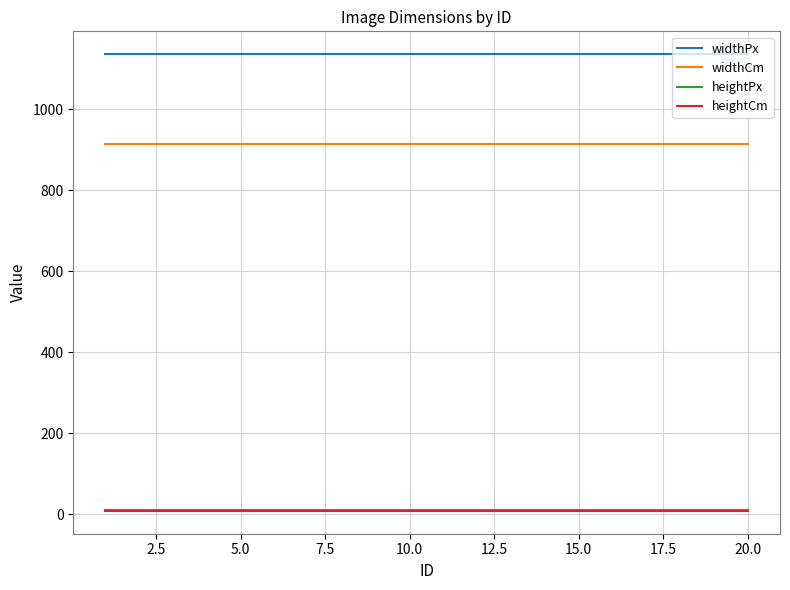

Which series has the largest total across all categories?

widthPx